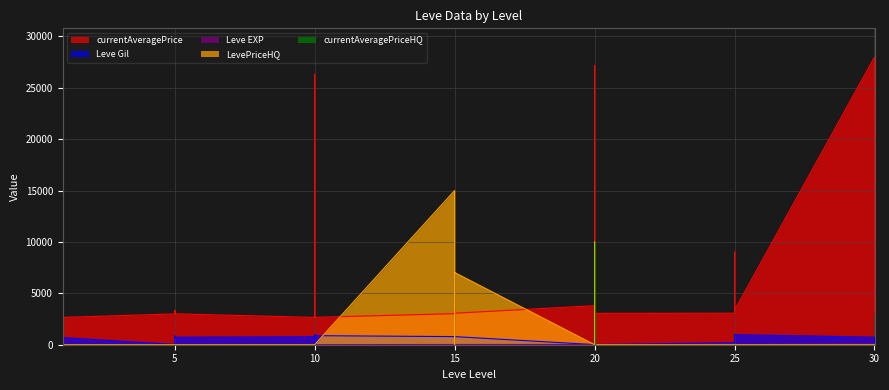

What are all the series names shown in the legend?

Leve EXP, Leve Gil, currentAveragePrice, LevePriceHQ, currentAveragePriceHQ